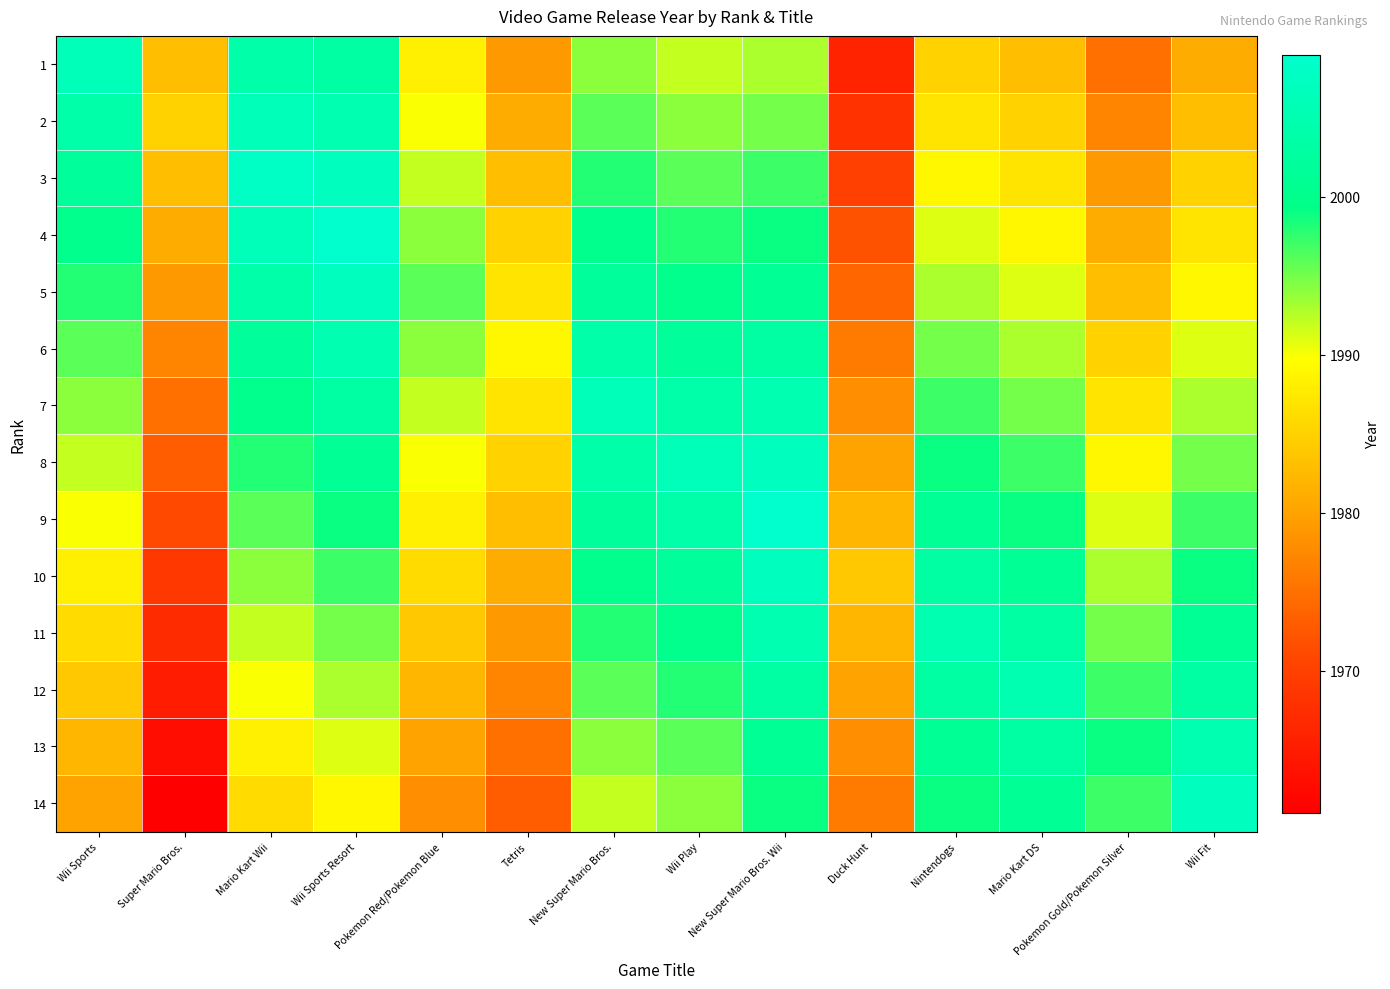

Rank the series at Mario Kart DS from highest to lowest value.

12, 11, 13, 10, 14, 9, 8, 7, 6, 5, 4, 3, 2, 1